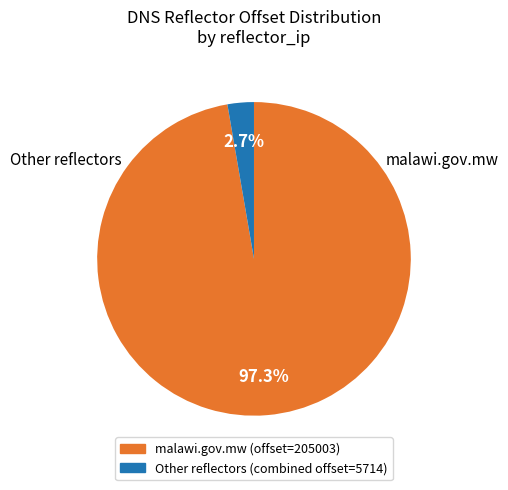

Is there a majority slice in this chart?

Yes